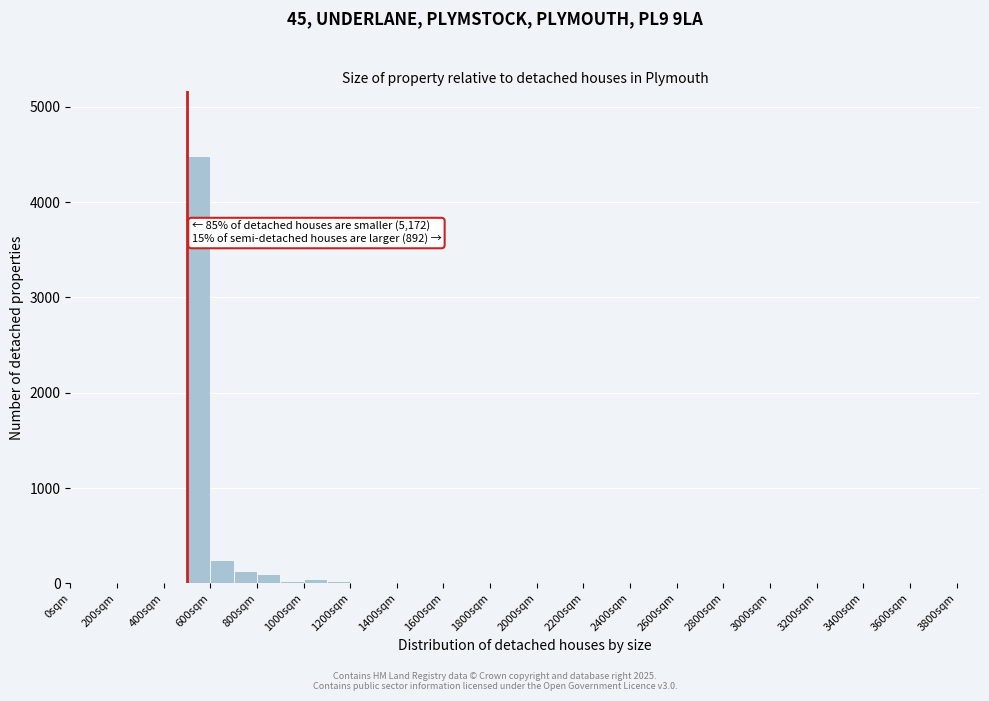

Which range on the x-axis has the tallest bar?

500 to 600